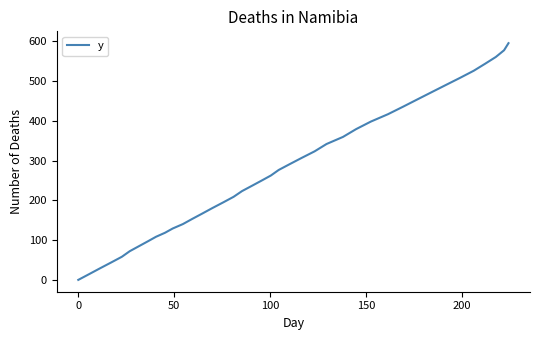

How many values are below 262?

20